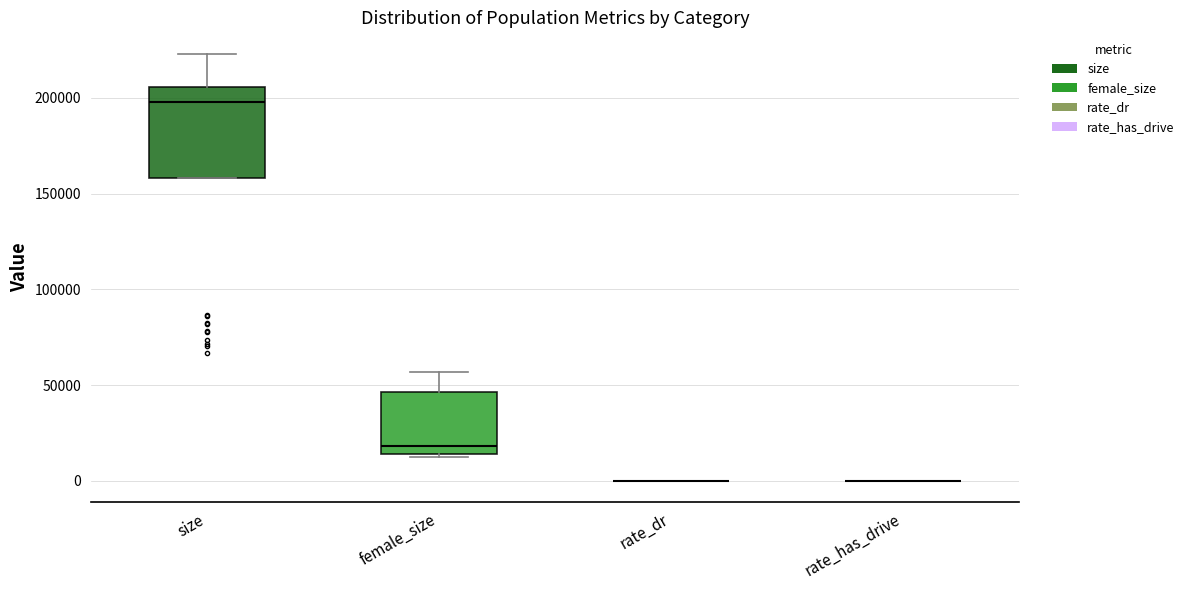

Reading left to right, read every box against the y-axis: the position of its median line, the range the box covers, and the ends of its whiskers. The values are not printed on the chart, so give them approximately, as read against the axis.

size: median 200000, box 160000 to 205000, whiskers 160000 to 225000
female_size: median 20000, box 15000 to 45000, whiskers 10000 to 55000
rate_dr: box collapsed to a line at 0, whiskers 0 to 0
rate_has_drive: box collapsed to a line at 0, whiskers 0 to 0